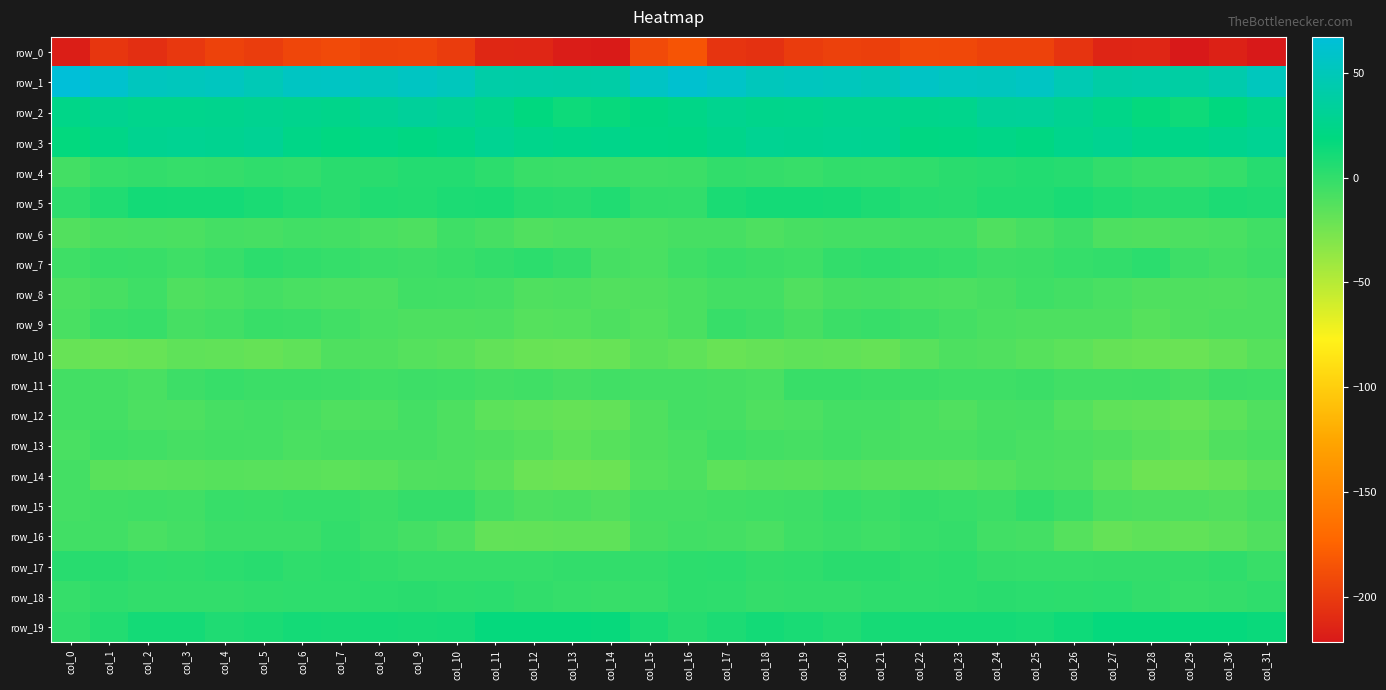

At which category is the sum across all series the highest?

col_20